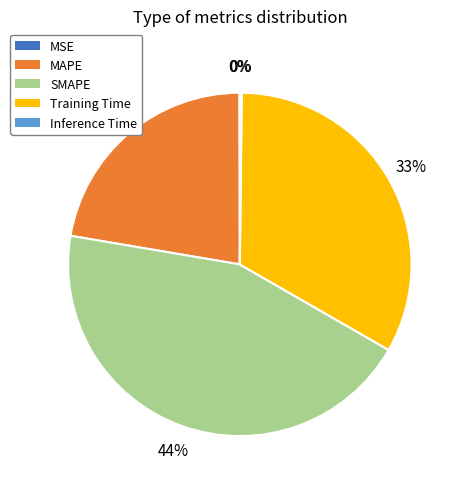

To the nearest percent, what is the difference between the largest and smallest slice percentages?

44%